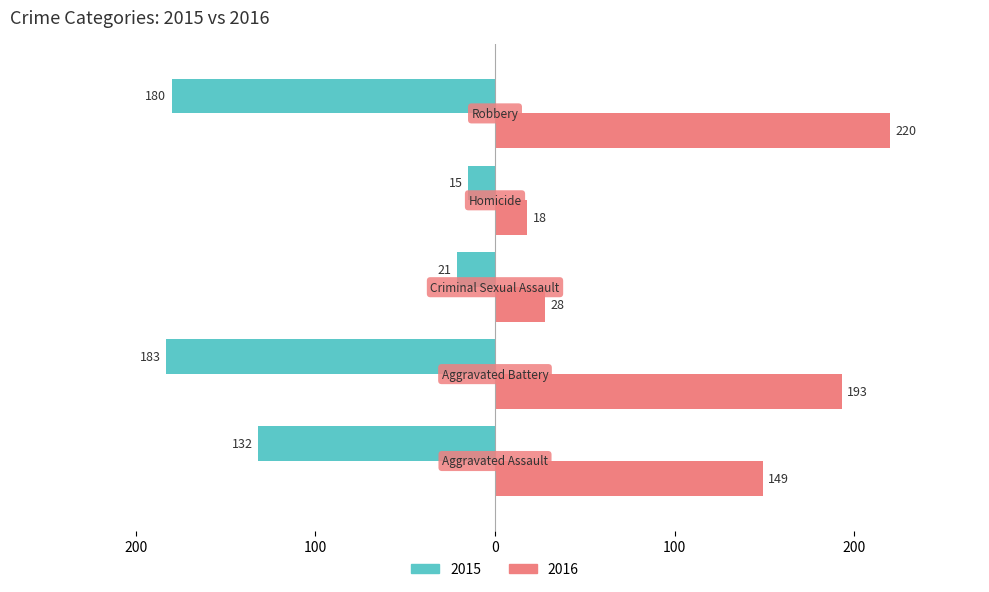

Reading left to right, extract all data points from this chart.

2015: -132	-183	-21	-15	-180
2016: 149	193	28	18	220